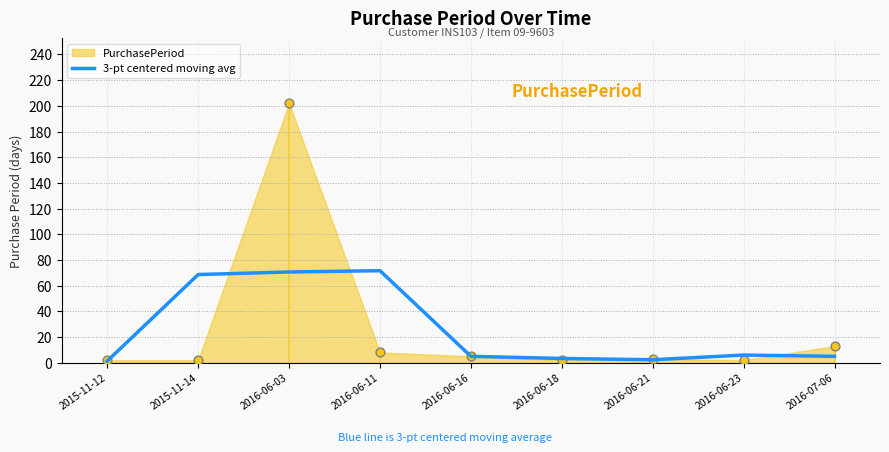

What is the ratio of the value at 2016-06-11 to the value at 2016-06-23?

11.9